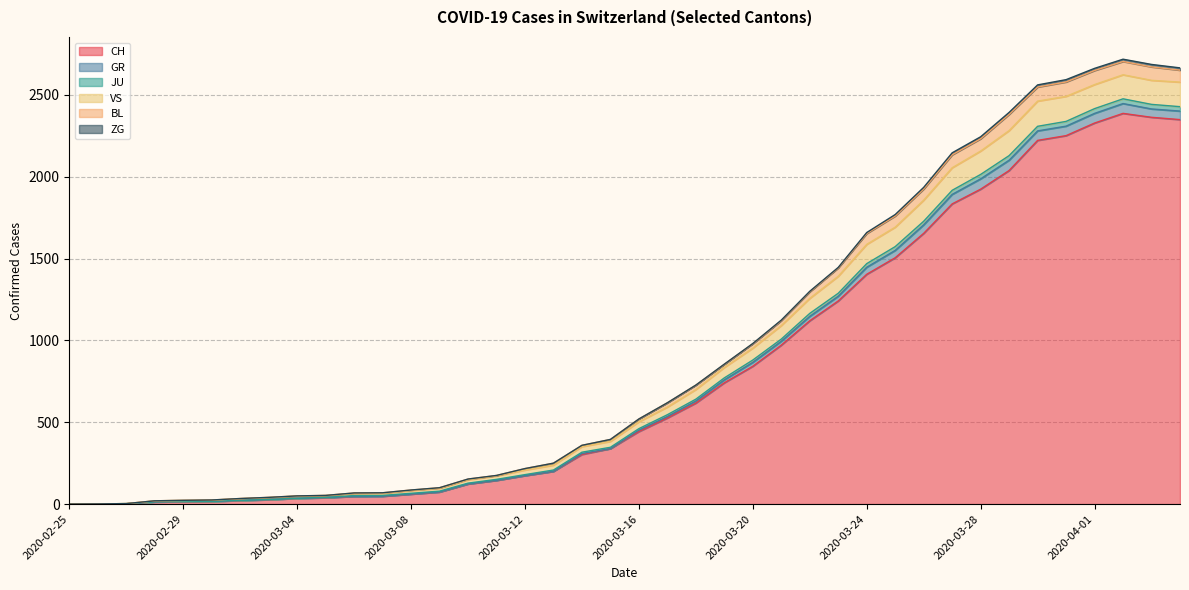

What is the highest value of the CH series?

2387